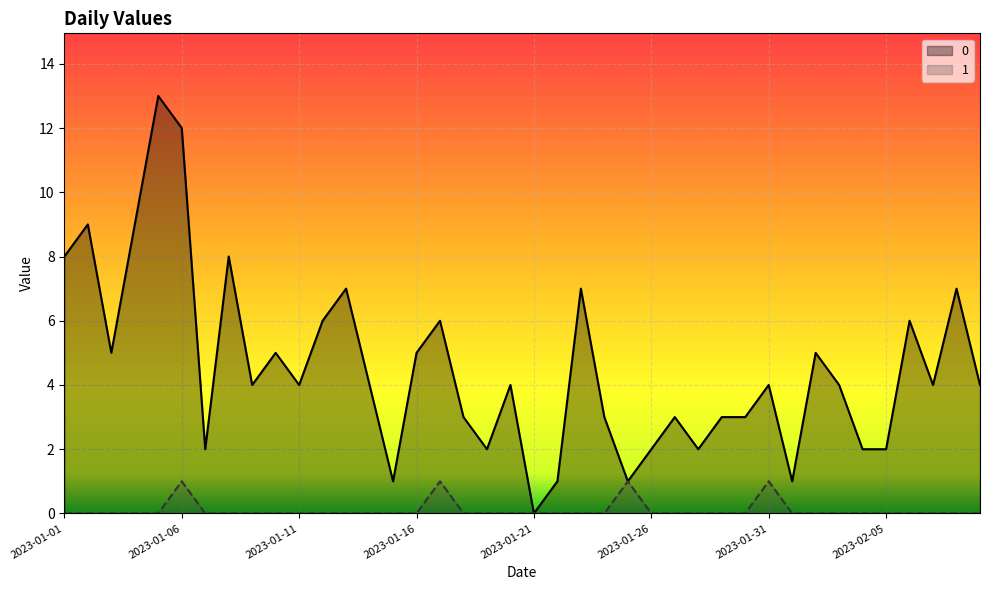

At which category does the chart reach its minimum across all series?

2023-01-21